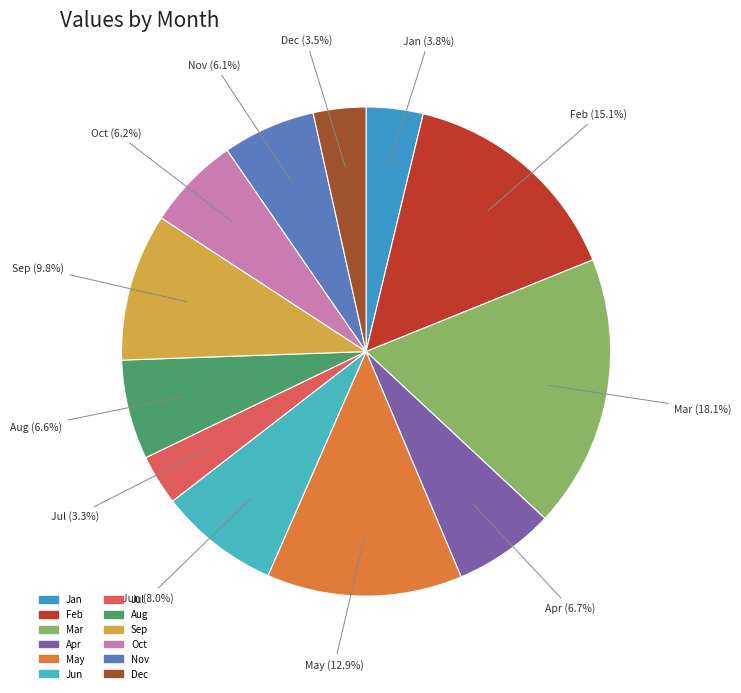

Is there any slice that represents more than half of the pie?

No